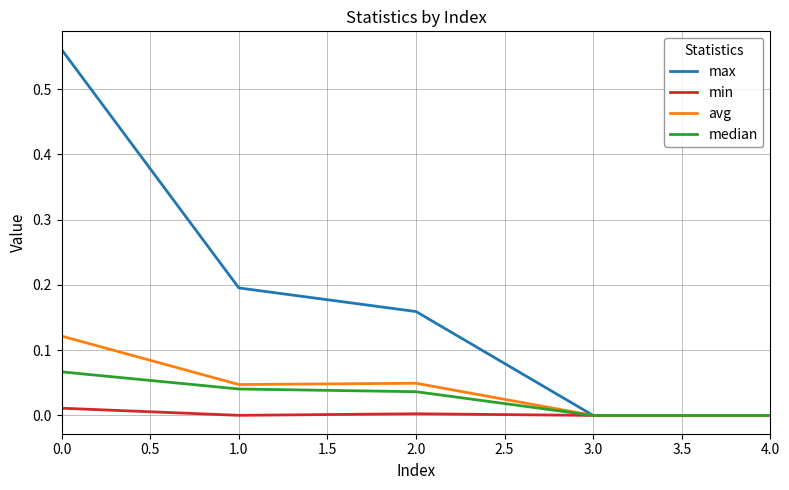

Which series has the widest spread of values?

max